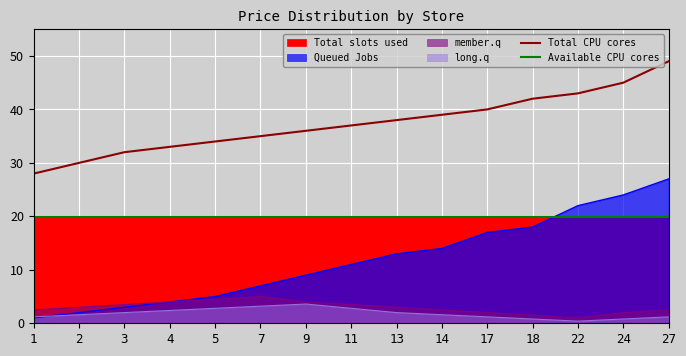

How many data points in Total CPU cores are above 37?

7